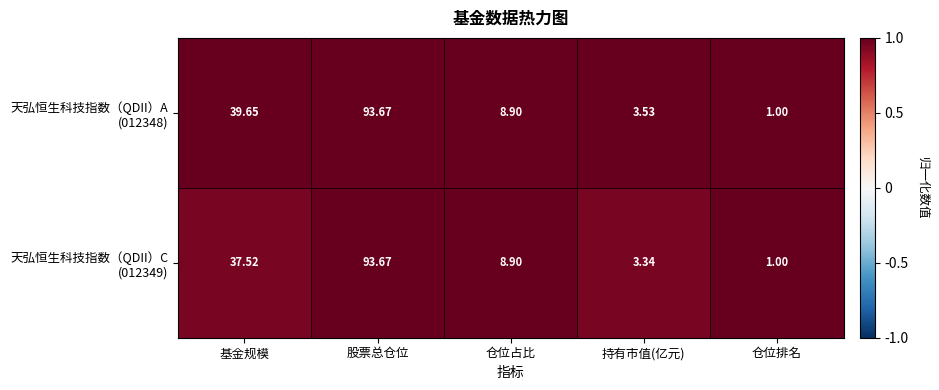

How many data points does each series have?

5